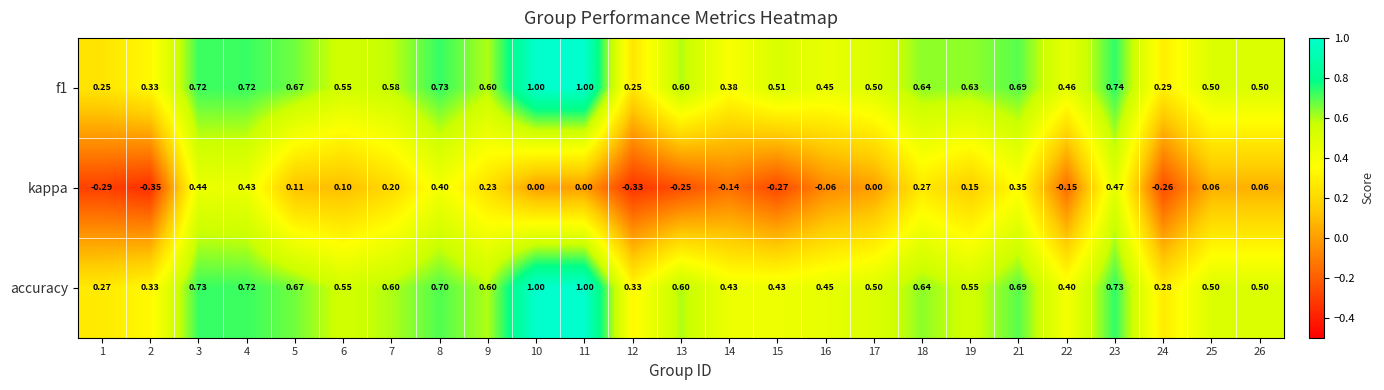

Which series changed the most between 1 and 3?

kappa